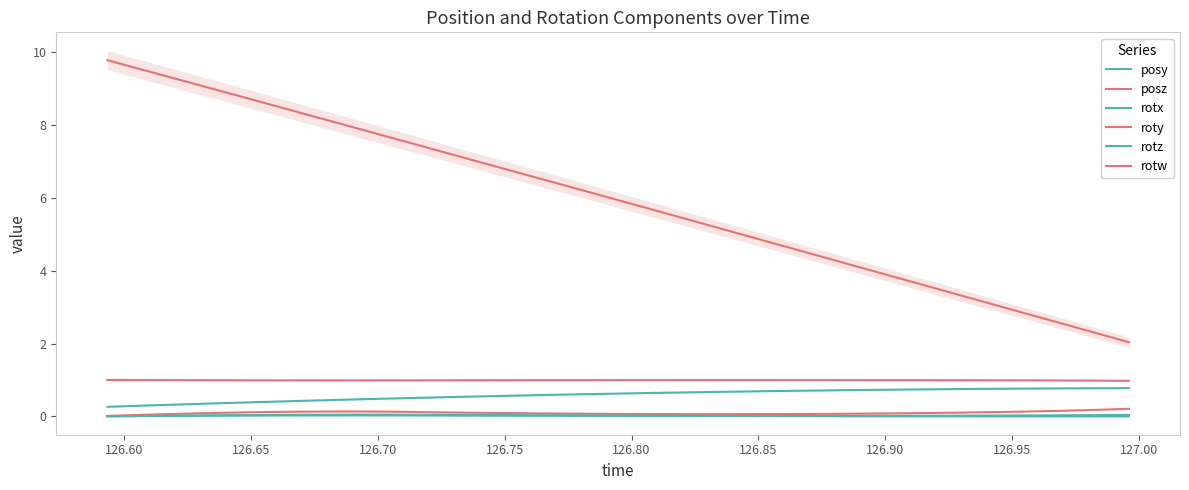

Which series has the largest range (max minus min)?

posz